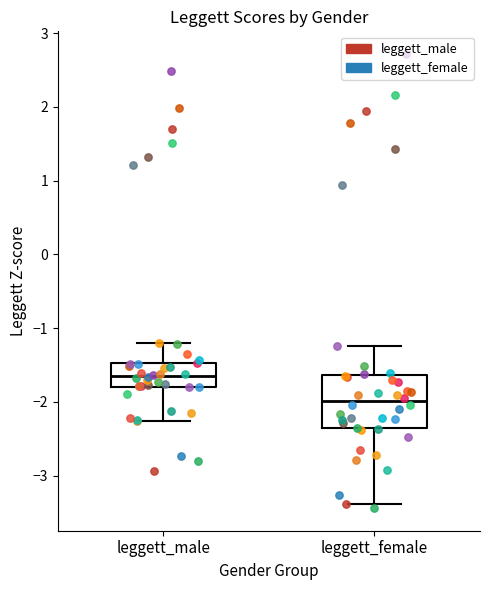

Reading left to right, transcribe this box plot: for each box, give where its median line is, the range the box spans, and where its two whiskers end, as read against the y-axis. The values are not printed on the chart, so give them approximately, as read against the axis.

leggett_male: median -1.6, box -1.8 to -1.5, whiskers -2.3 to -1.2
leggett_female: median -2.0, box -2.4 to -1.6, whiskers -3.4 to -1.2